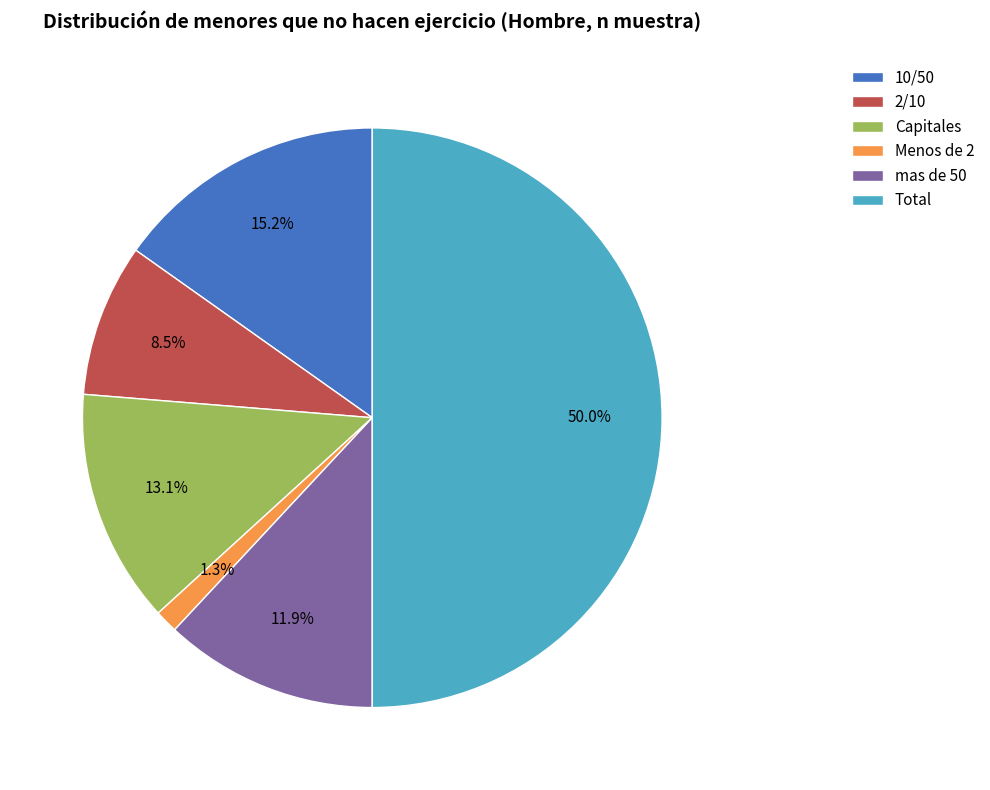

Which category has the biggest portion of the pie?

Total